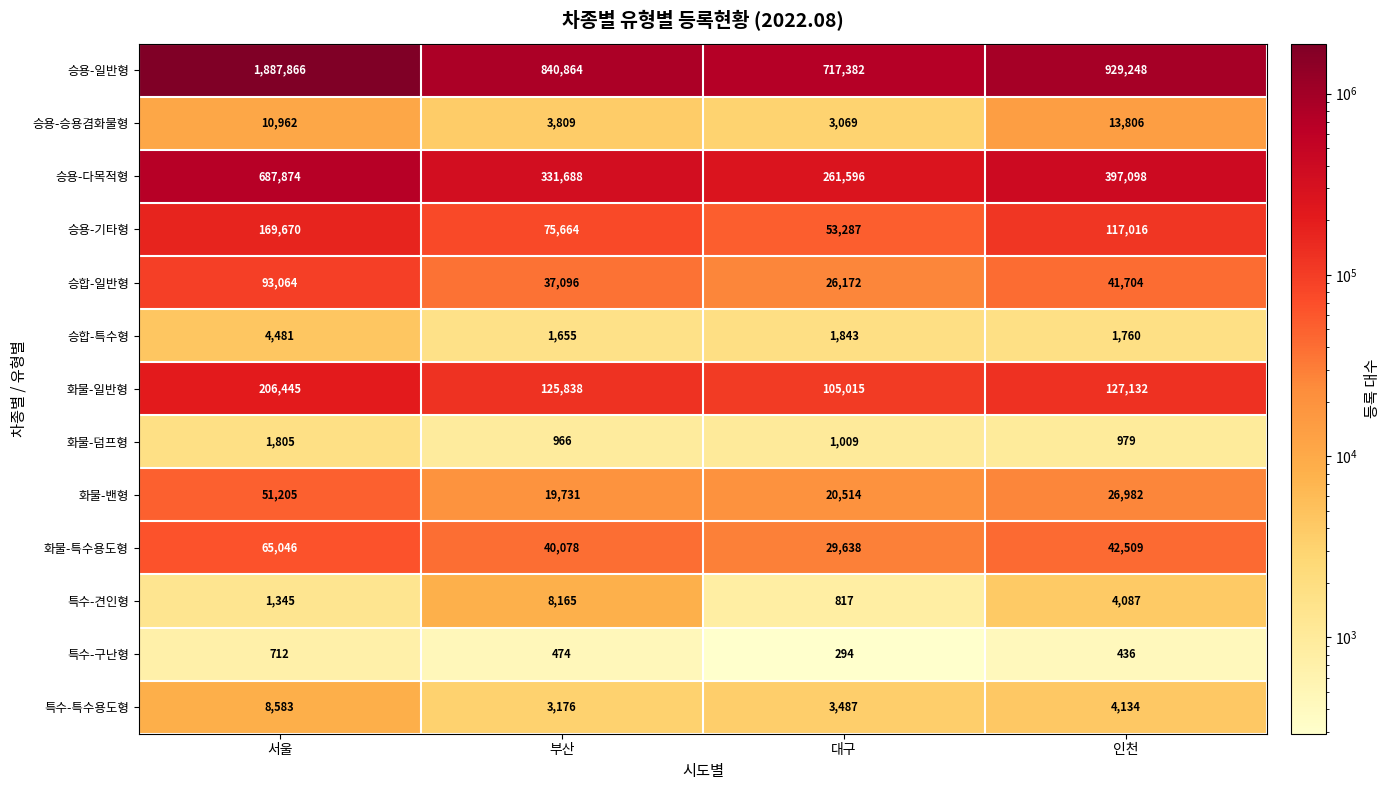

The 승용-승용겸화물형 series shows 3069 at 대구. True or false?

True